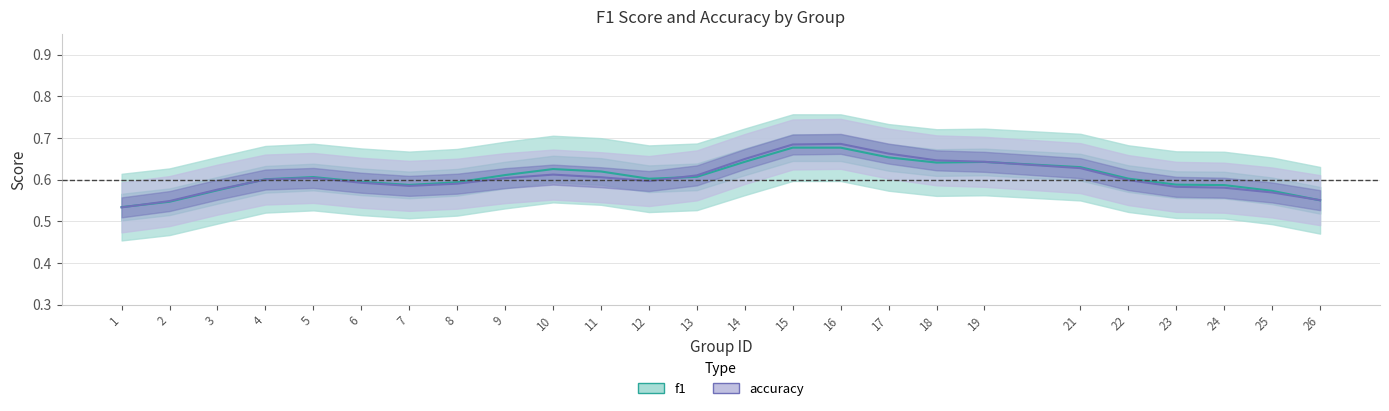

What is the sum of the f1 values at 10 and 1?

1.2